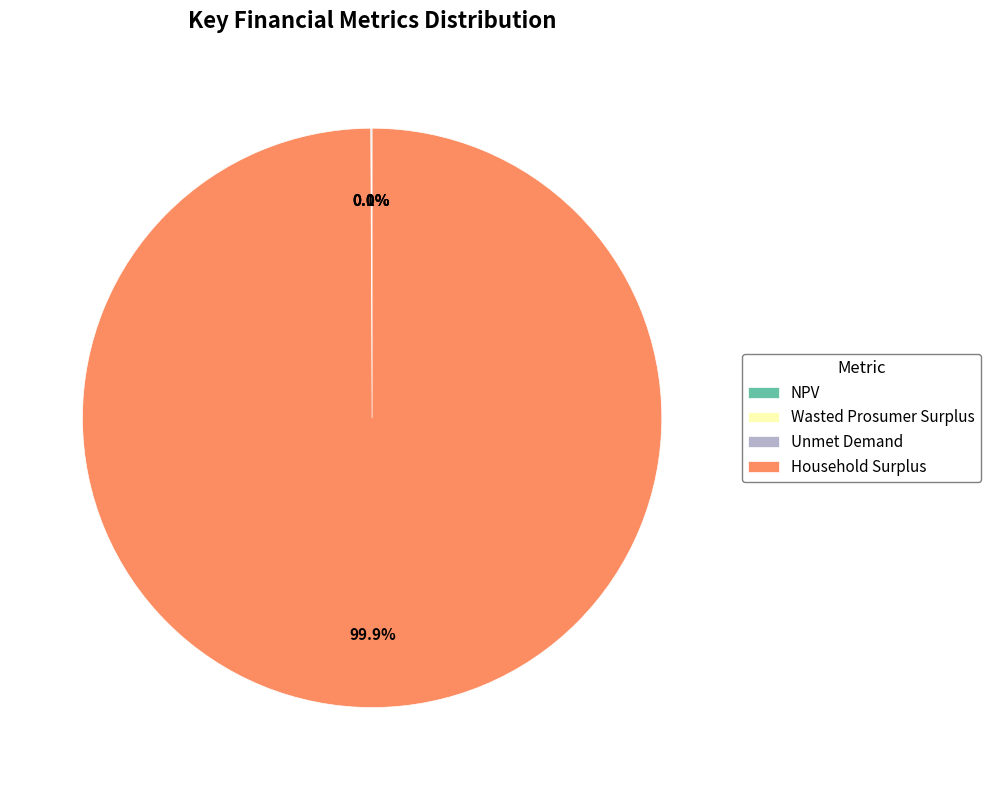

Which slice represents more than half of the pie?

Household Surplus